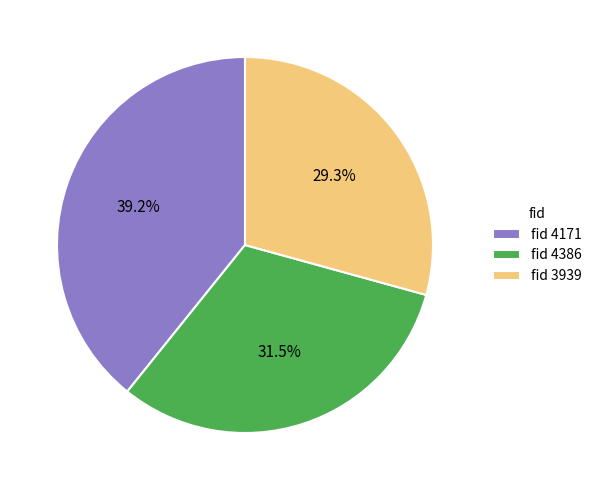

Is the sum of fid 4386 and fid 3939 greater than half?

Yes